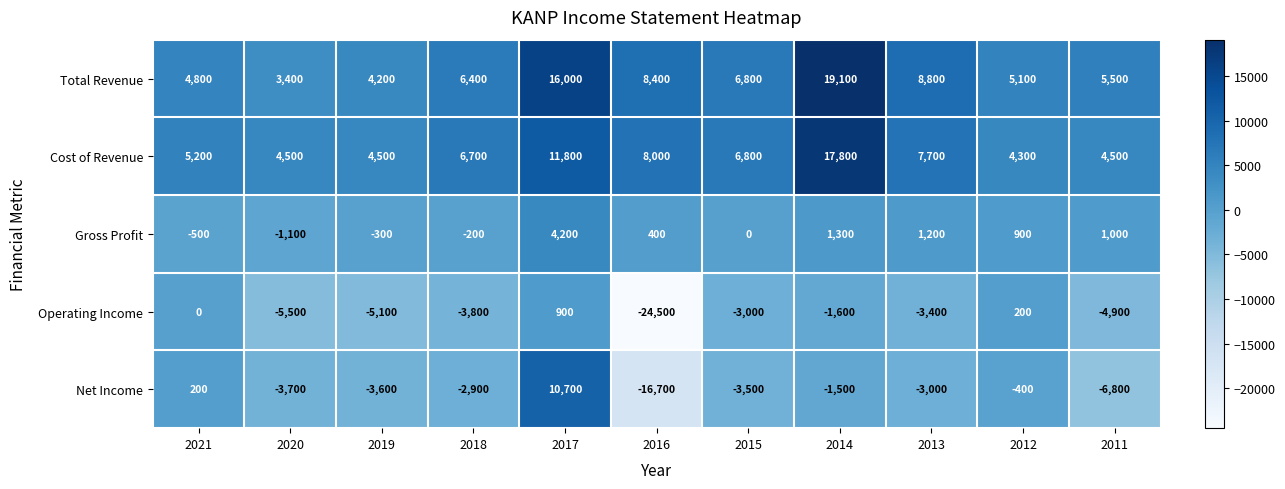

How many distinct data groups are displayed?

5